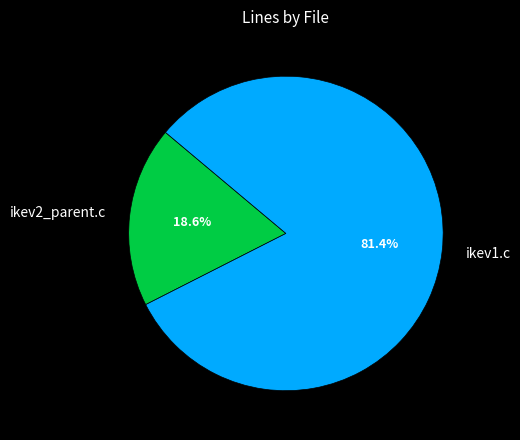

What is the smallest slice in the pie chart?

ikev2_parent.c